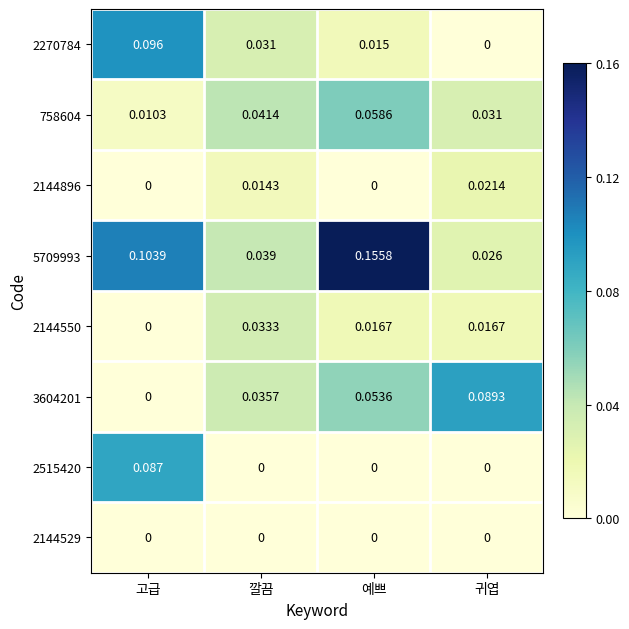

At which label does 2270784 reach its minimum?

귀엽